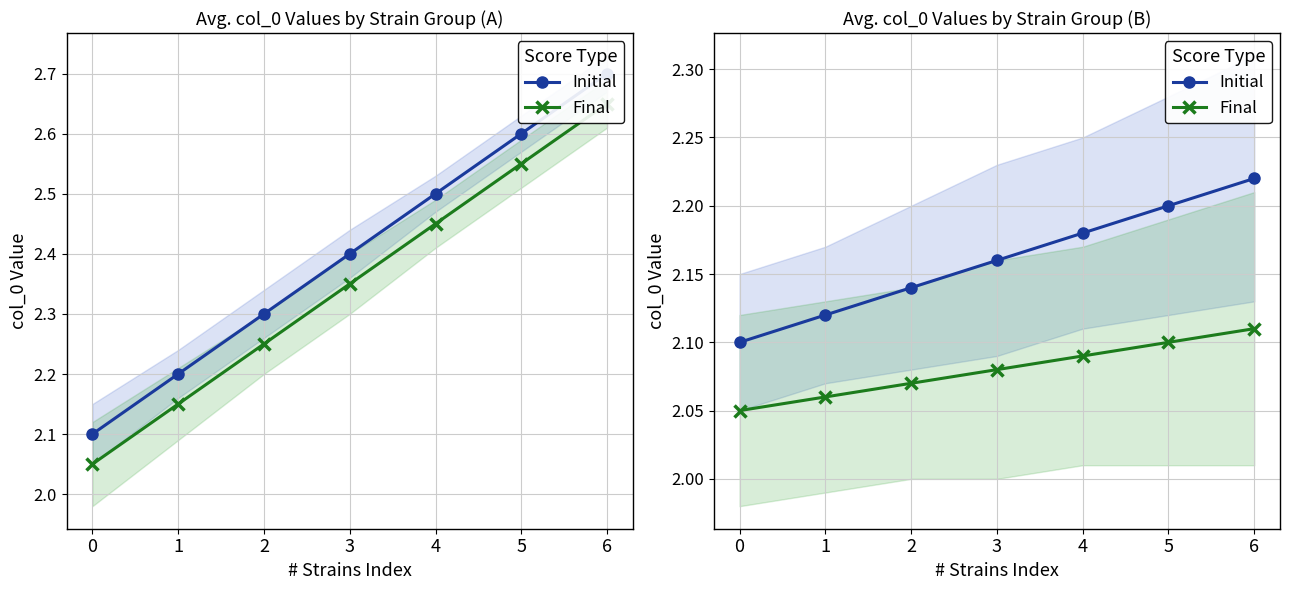

Which series has the largest total across all categories?

Initial